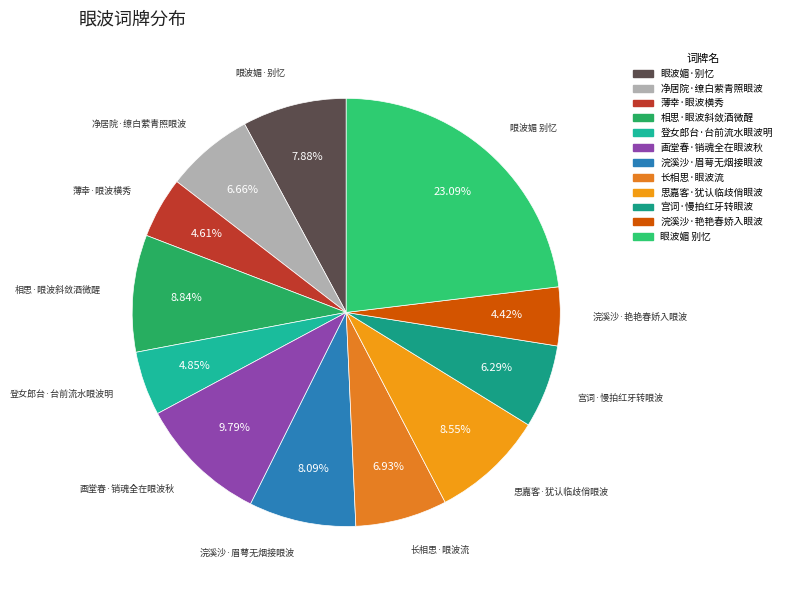

Approximately how many times larger is the value at 相思·眼波斜敛酒微醒 compared to 登女郎台·台前流水眼波明?

1.8